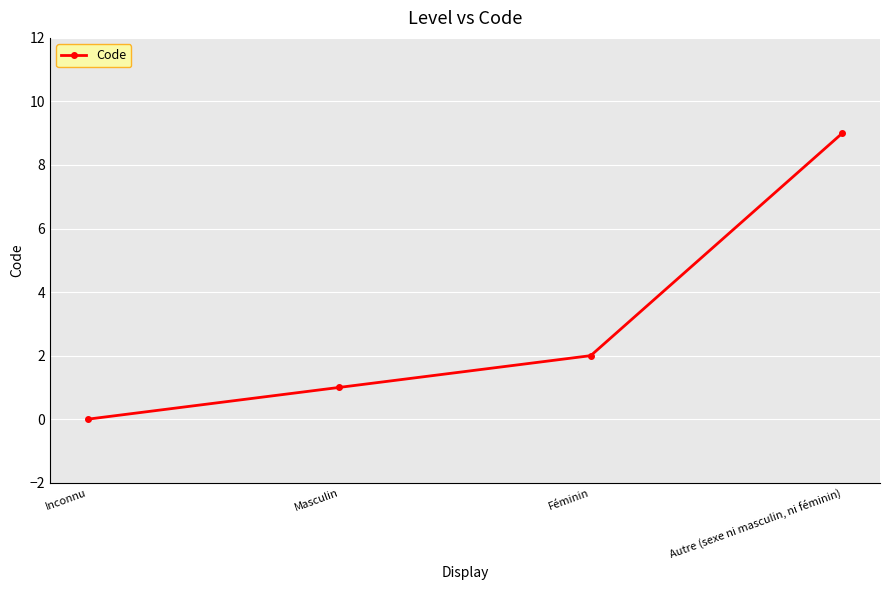

What is the change in value from Masculin to Féminin?

+1